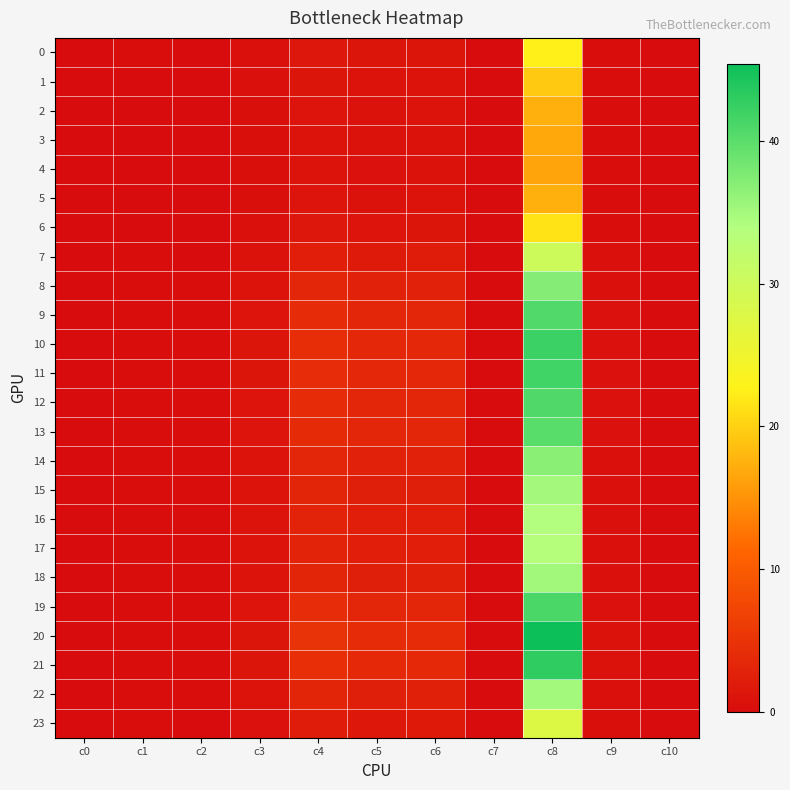

List the series in order of their peak value, highest first.

20, 21, 10, 11, 19, 12, 9, 13, 8, 14, 18, 22, 15, 16, 17, 7, 23, 0, 6, 1, 2, 5, 3, 4